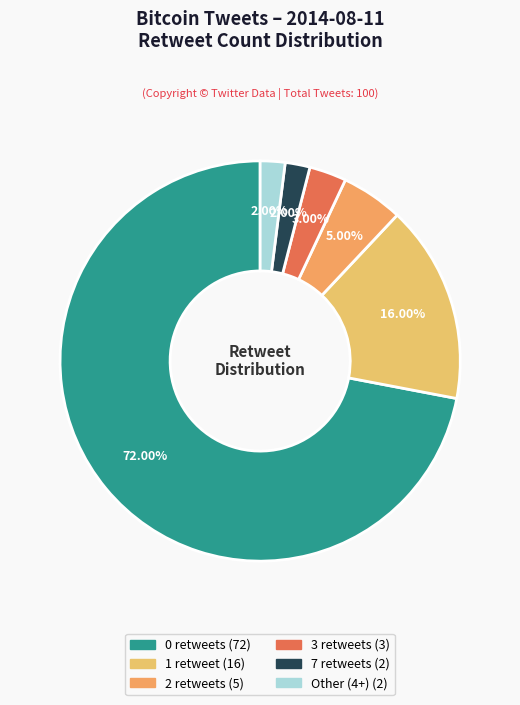

Which slice represents more than half of the pie?

0 retweets